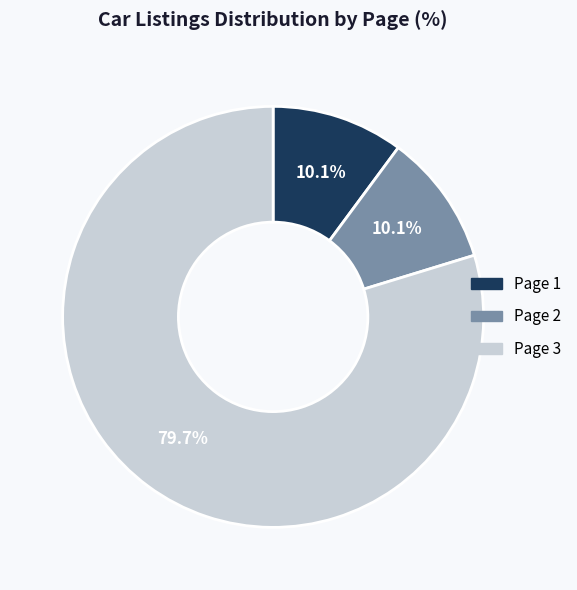

What percentage is the Page 1 slice, to the nearest percent?

10%